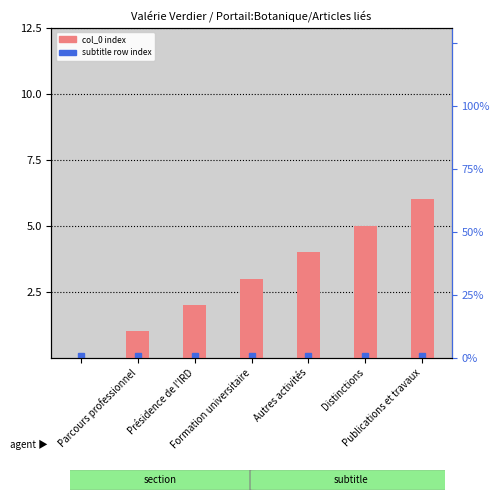

What is the maximum value shown in the chart?

6